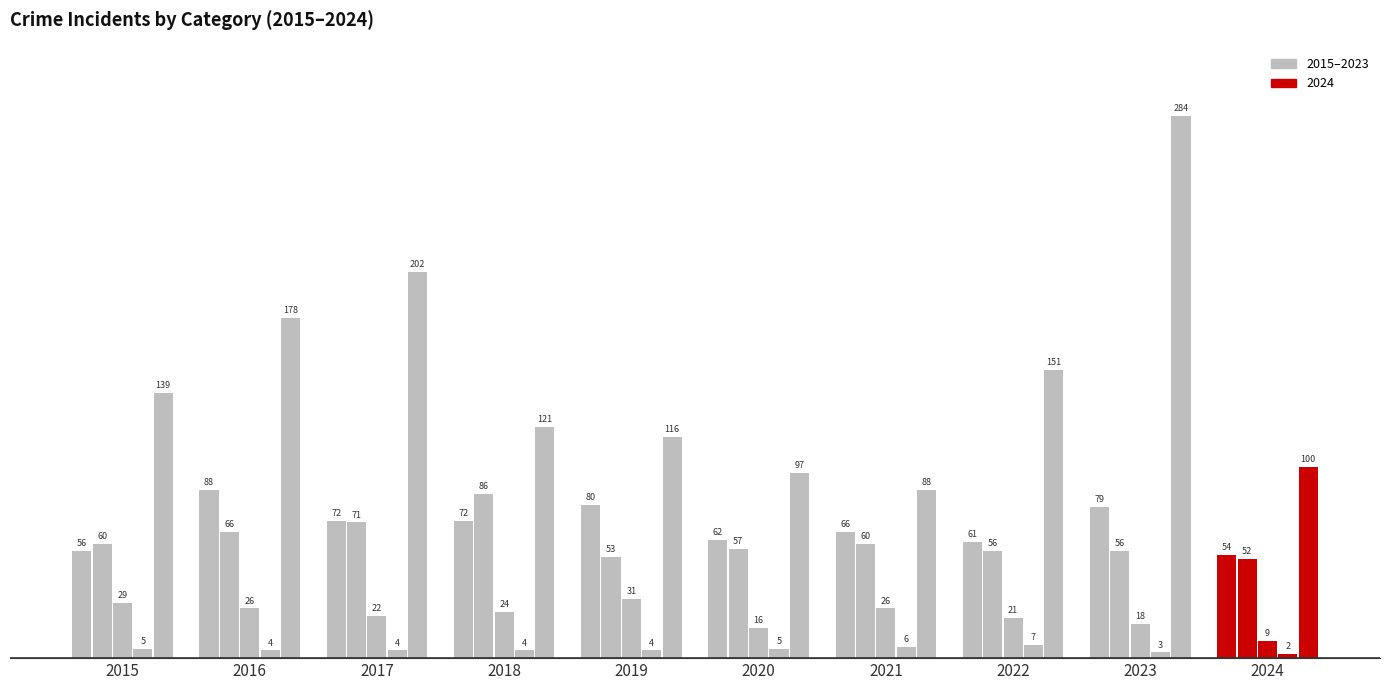

Are the bars horizontal?

No